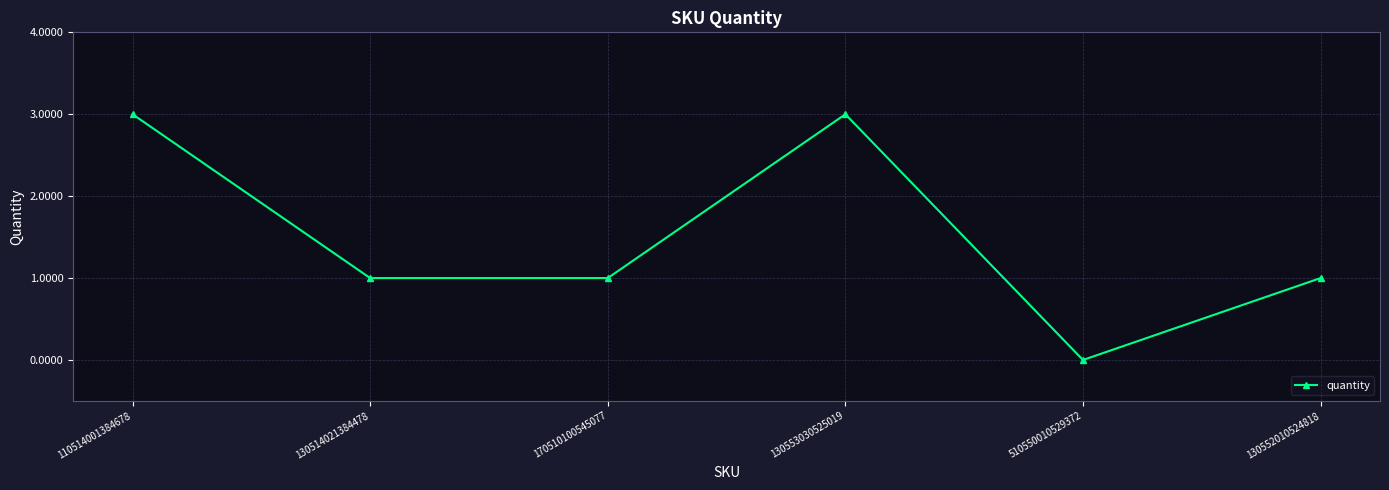

Is it true that the value at 130552010524818 is 1?

True